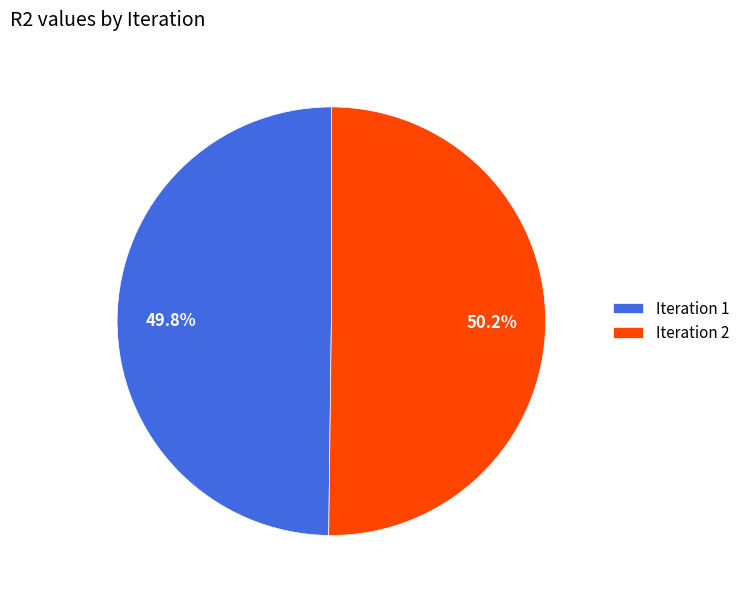

Is there any slice that represents more than half of the pie?

Yes